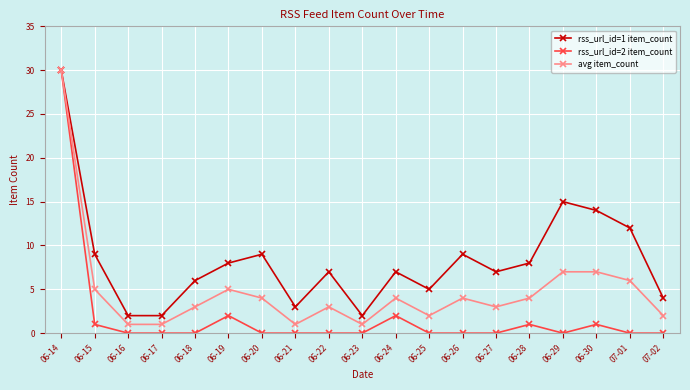

The rss_url_id=2 item_count series shows 0 at 06-16. True or false?

True